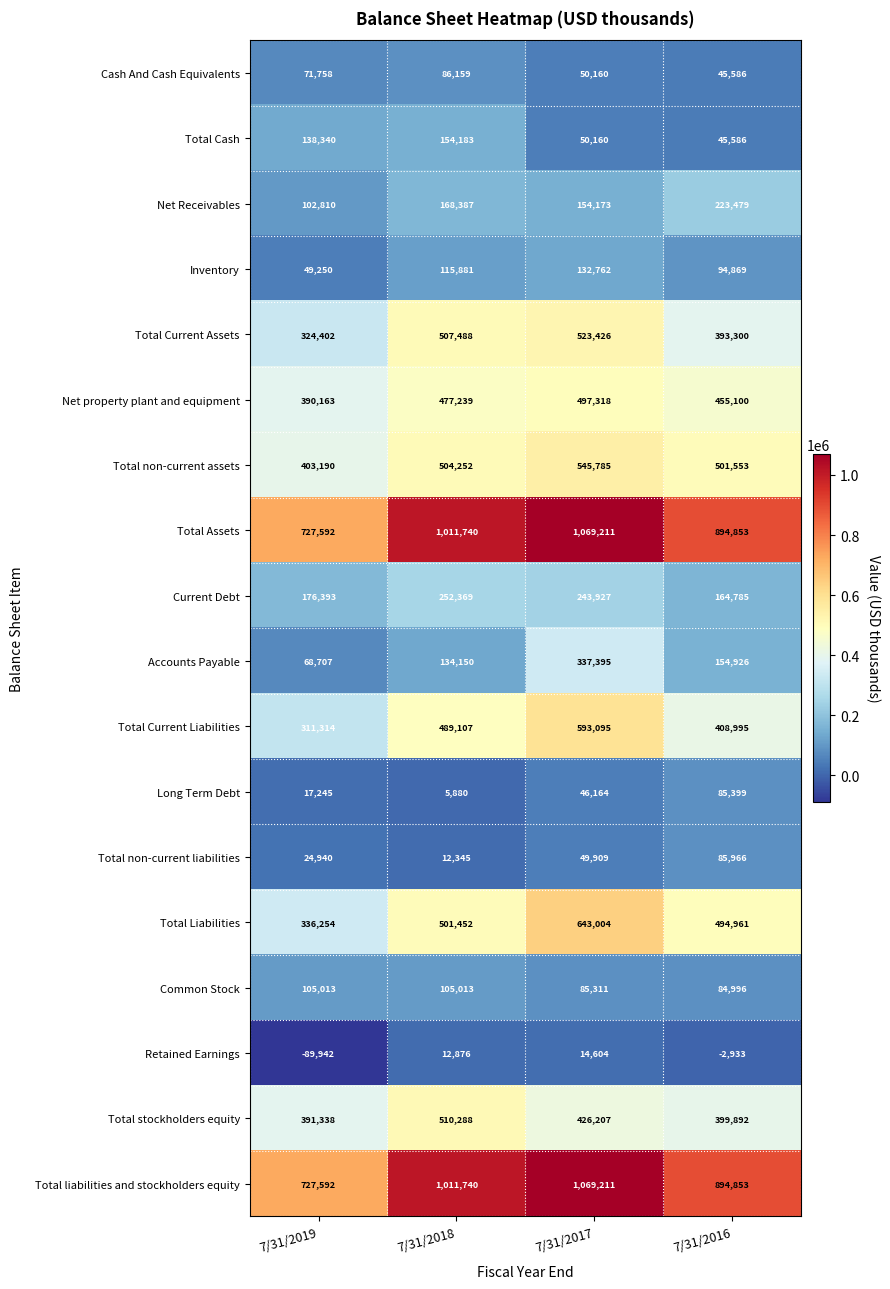

Between 7/31/2017 and 7/31/2016, which series saw the biggest shift?

Total Current Liabilities